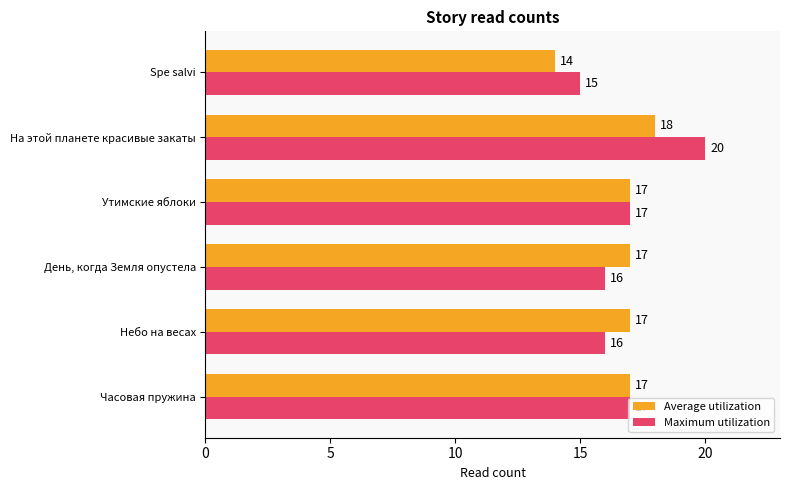

Is it true that Average utilization equals 29 at На этой планете красивые закаты?

False